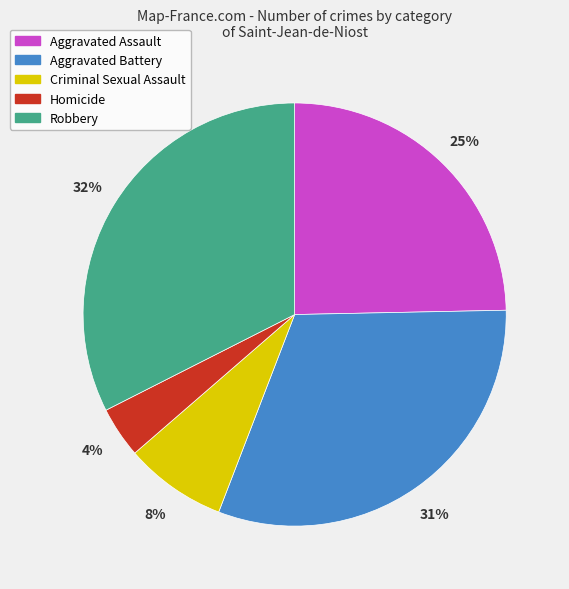

How many slices are in this pie chart?

5